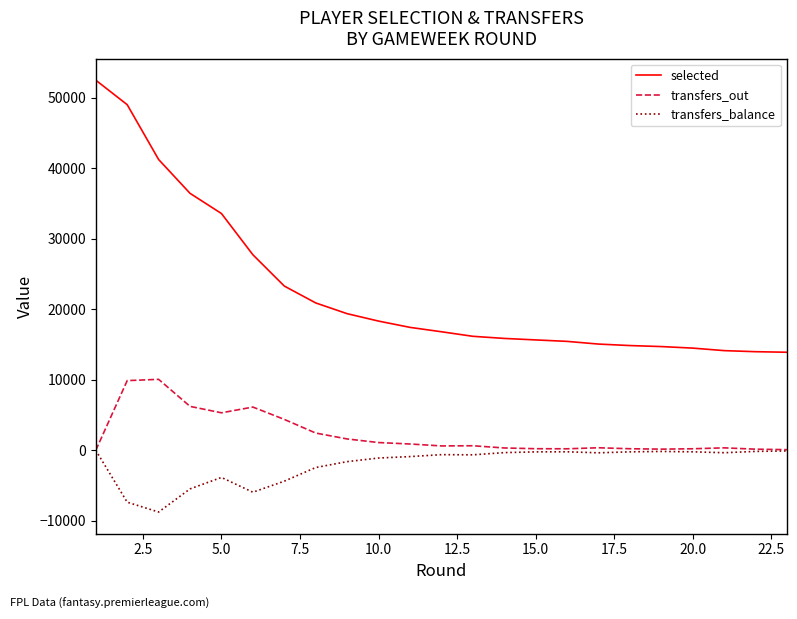

Which series has the largest total across all categories?

selected